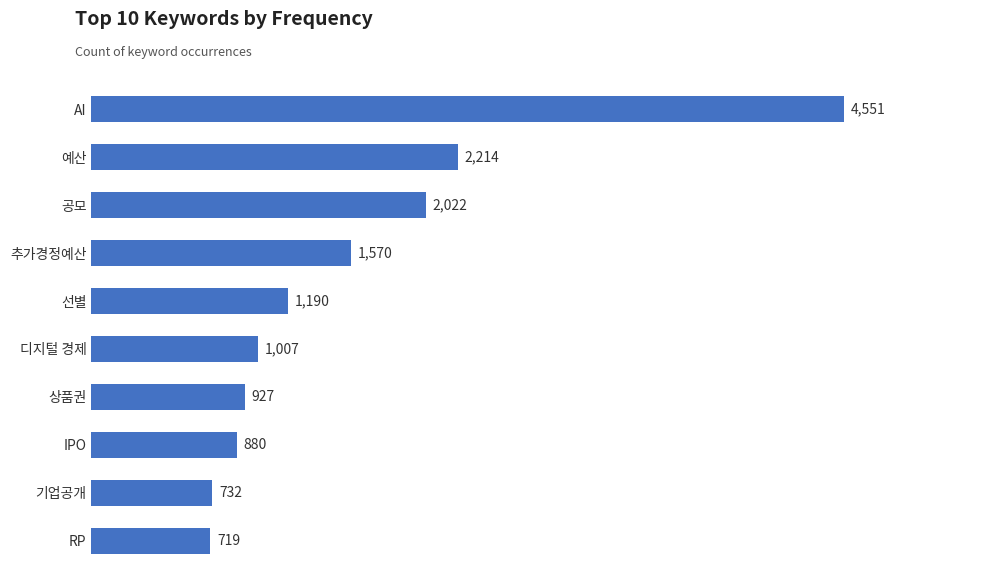

What is the approximate value at 선별?

1190